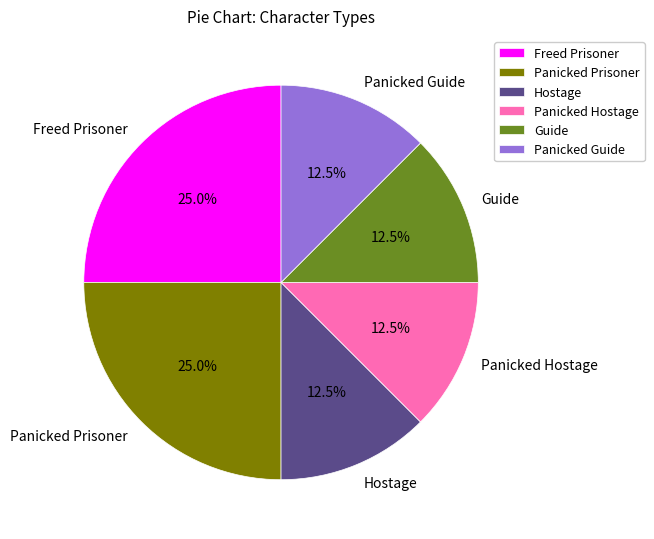

How much of the chart is everything except Panicked Guide?

87.5%